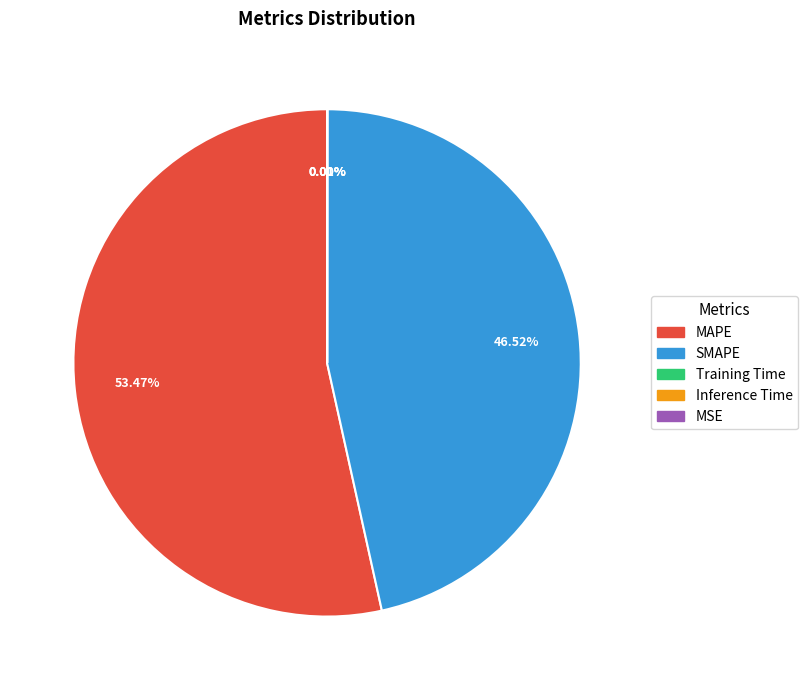

Which slice represents more than half of the pie?

MAPE